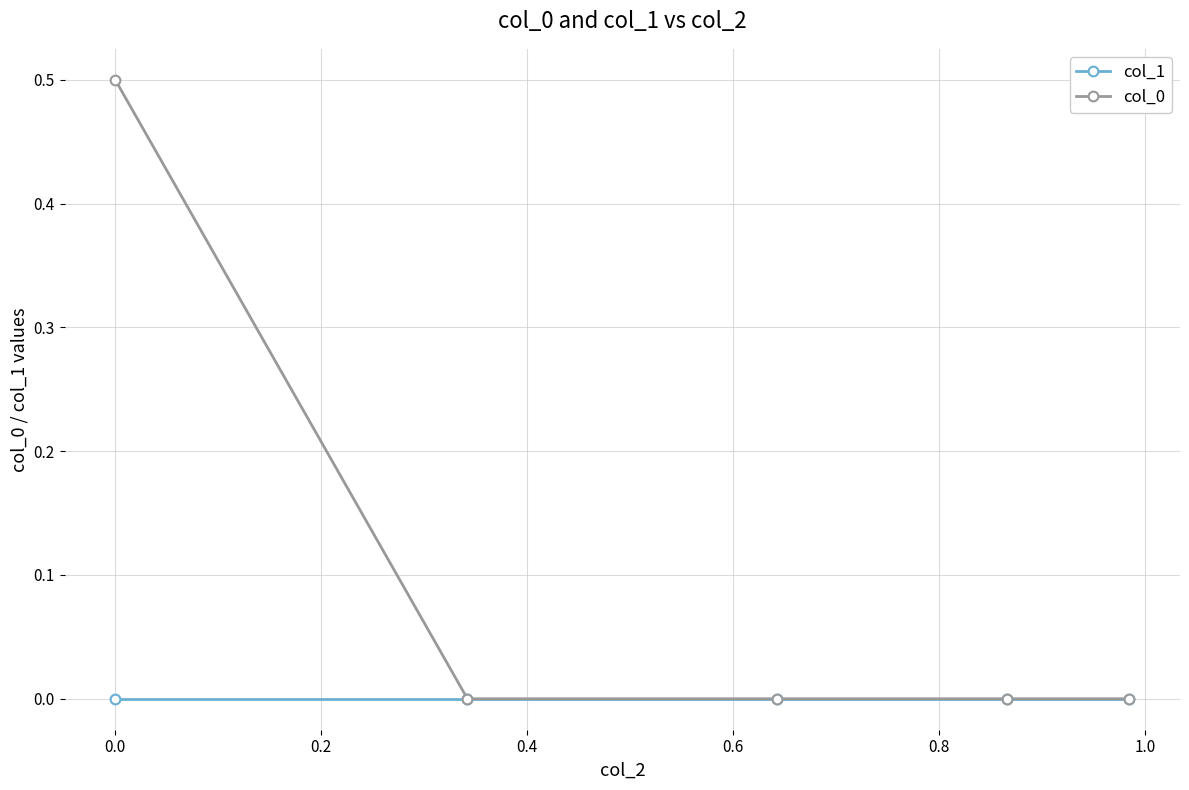

What is the maximum value shown in the chart?

0.5